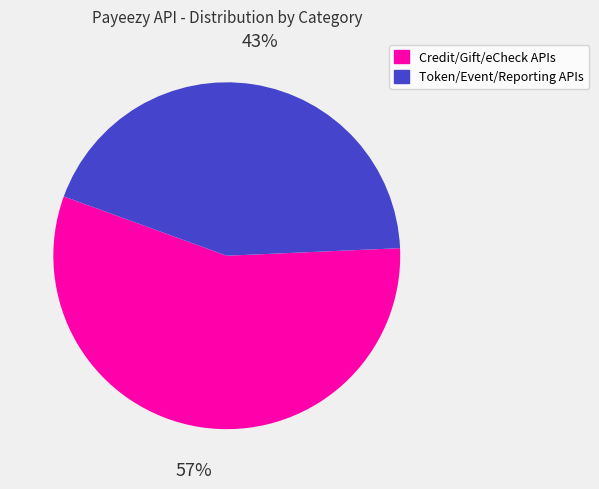

Is Credit/Debit/Gift/eCheck Payments the majority of the pie?

Yes